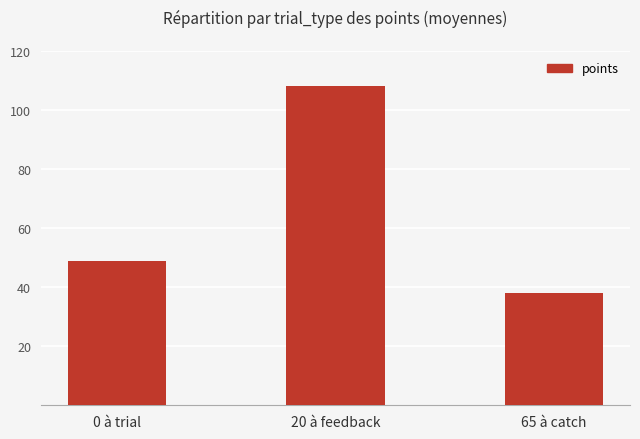

Where is the data nearest to the value 73?

0 à trial